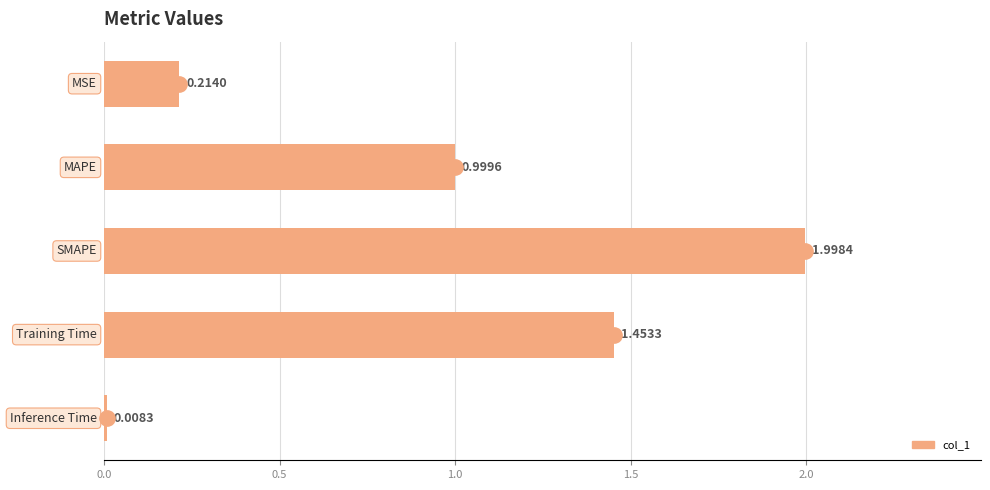

What is the sum of all values?

4.7